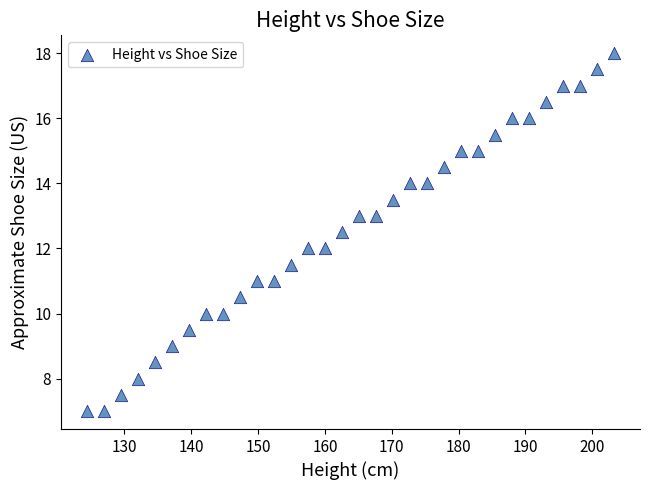

What is the range of X values (max minus min)?

78.7